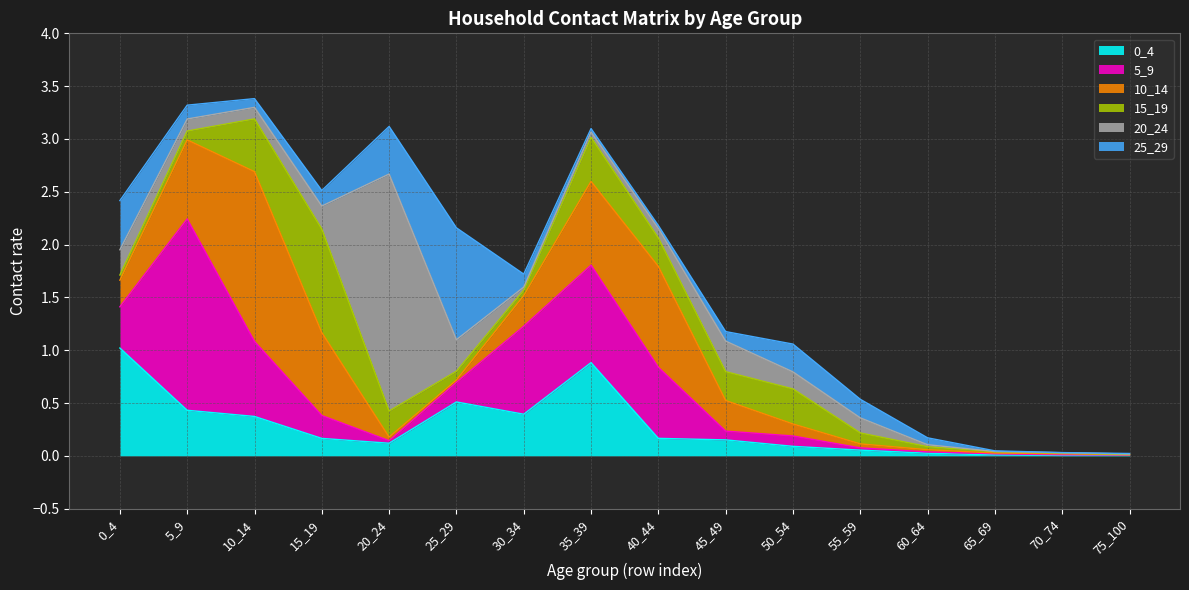

At how many categories does at least one series exceed 0?

16